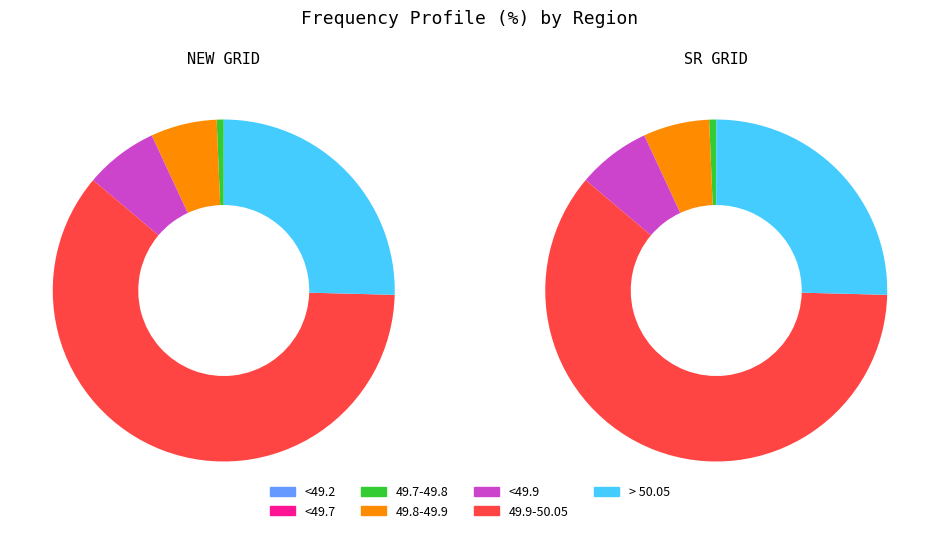

What percentage is the <49.9 slice, to the nearest percent?

7%